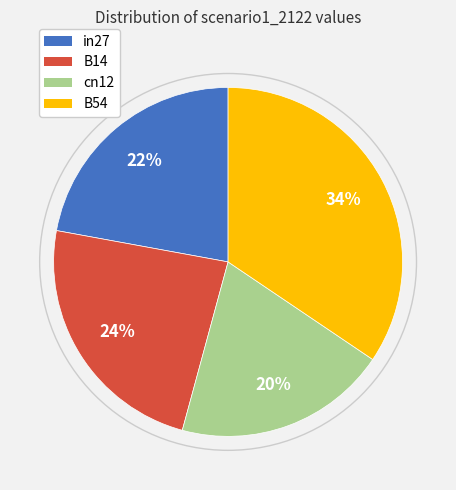

Does any single category account for the majority?

No